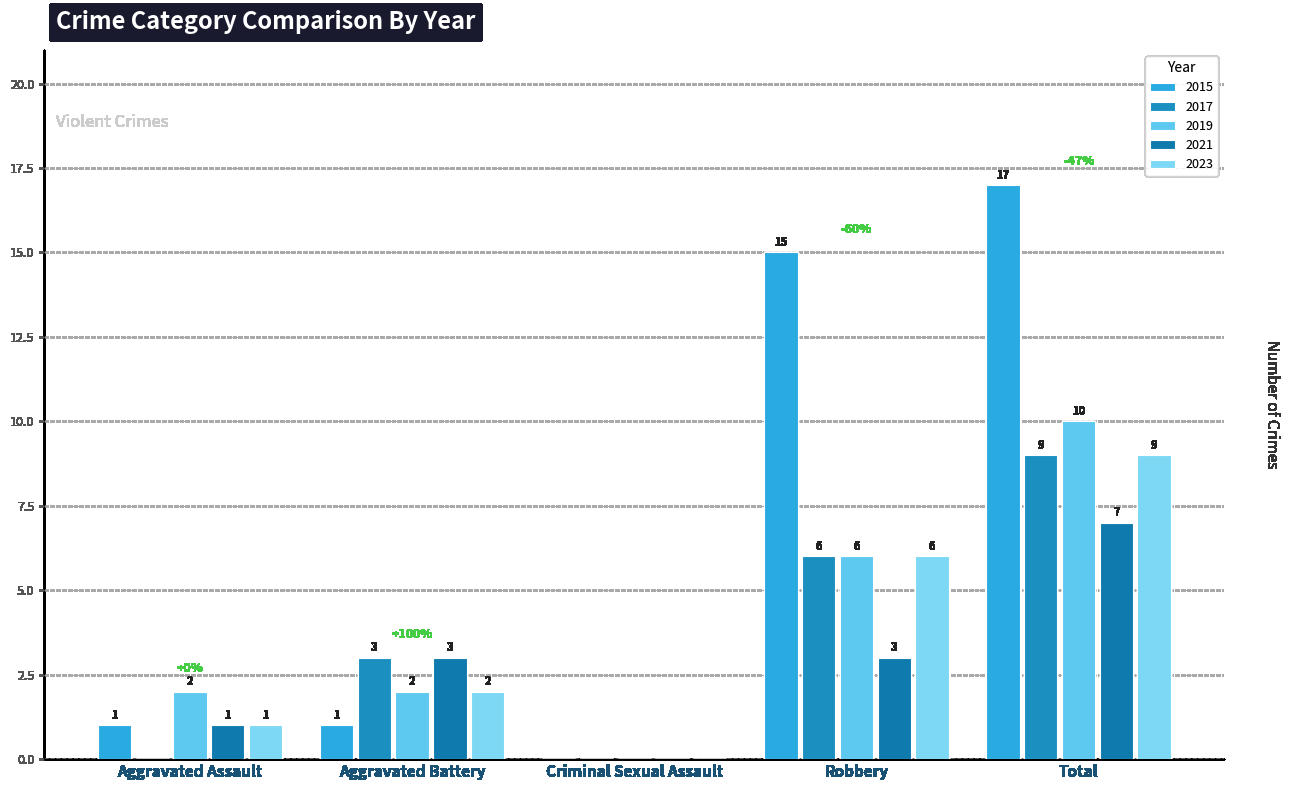

What is the difference between the maximum and minimum values in the 2019 series?

10